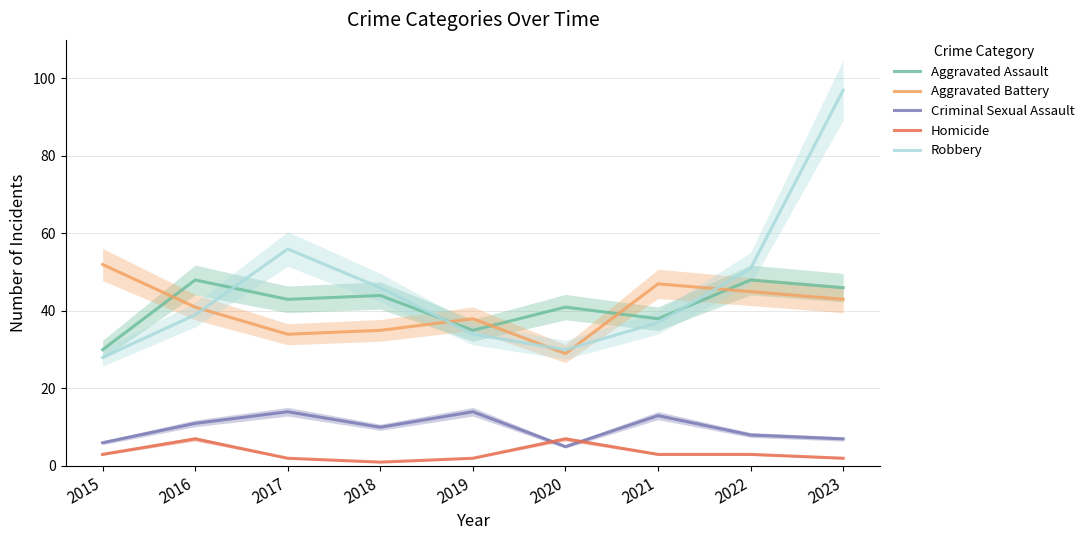

What are all the series names shown in the legend?

Aggravated Assault, Aggravated Battery, Criminal Sexual Assault, Homicide, Robbery